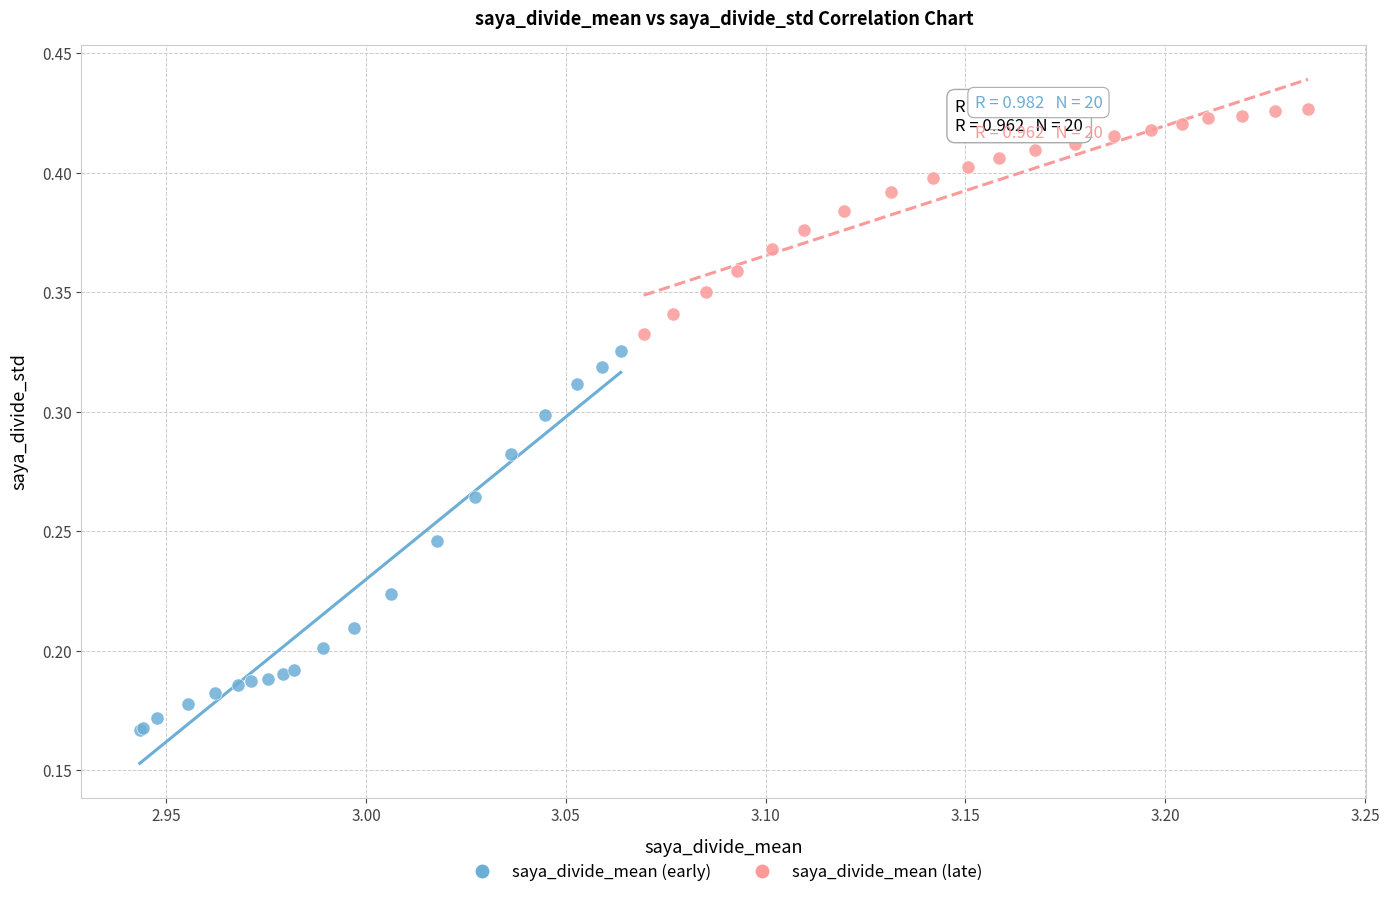

Which series has the widest spread of Y values?

saya_divide_mean (early)